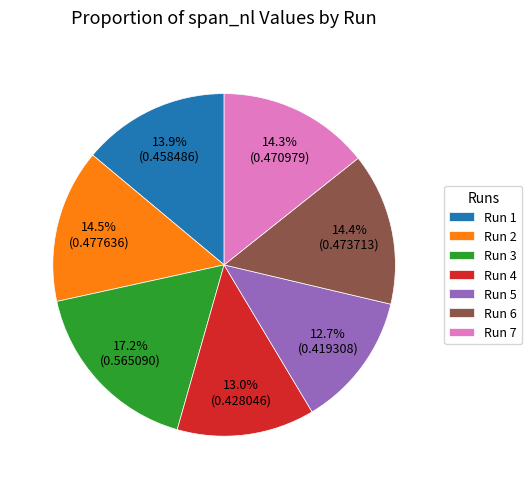

How many segments does this pie chart have?

7